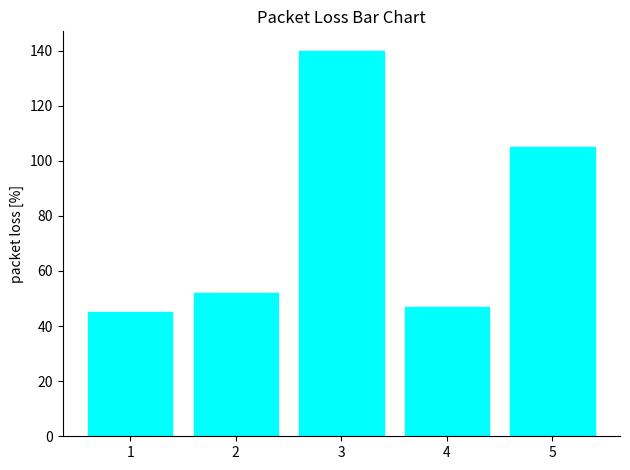

Reading left to right, what are all the values shown in this chart?

45	52	140	47	105